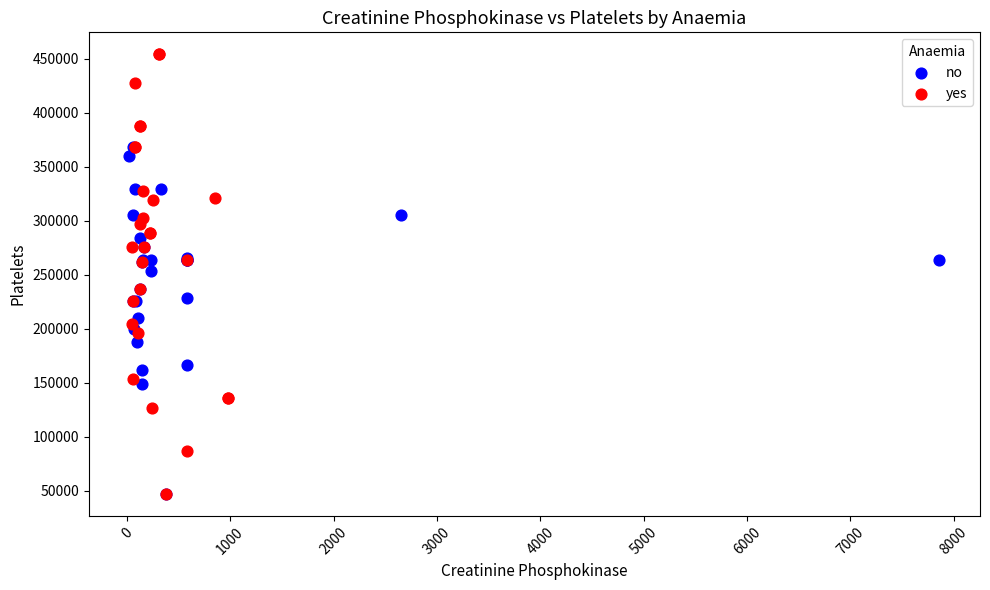

What are all the series names shown in the legend?

no, yes